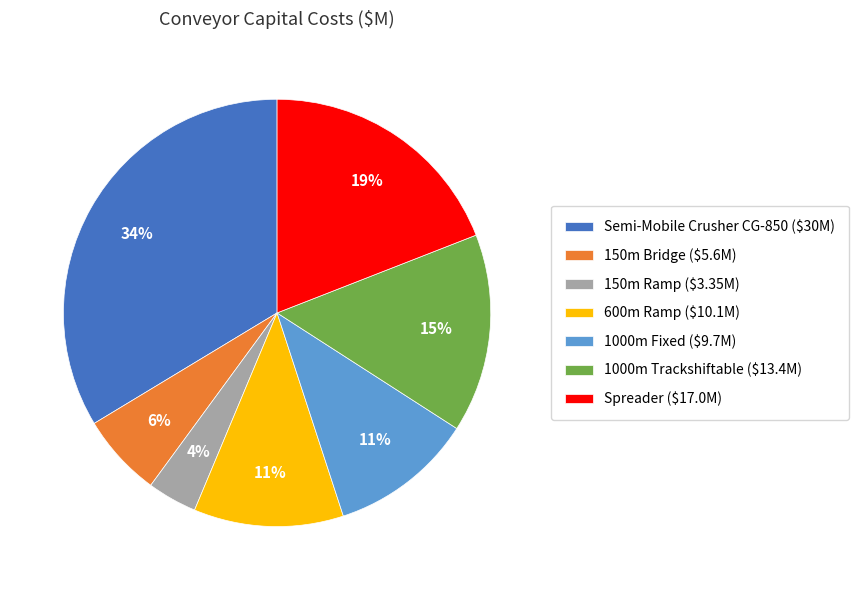

How many slices are in this pie chart?

7